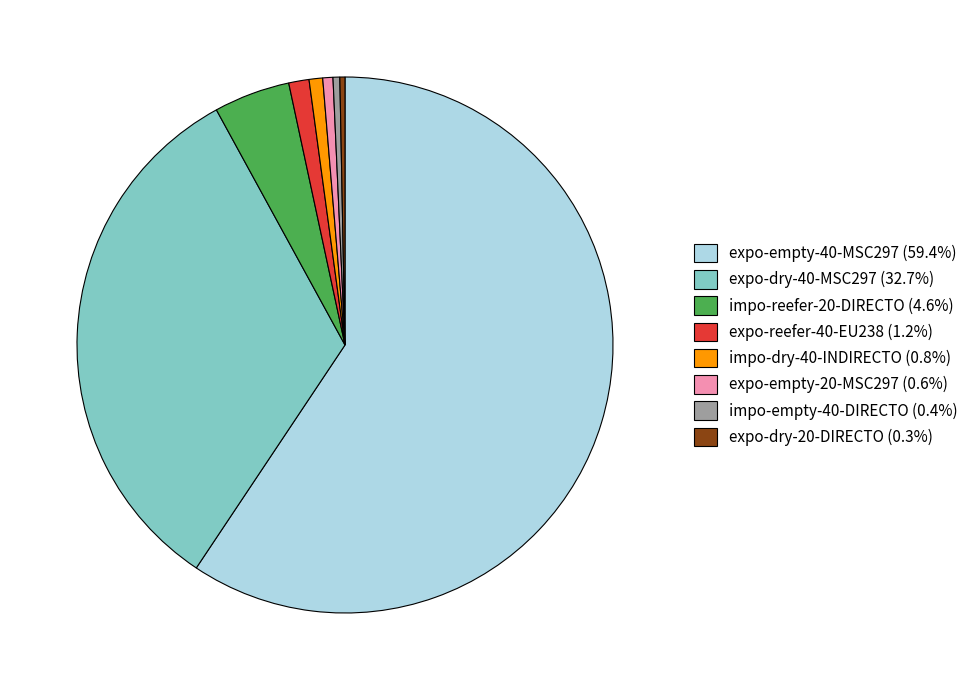

Does expo-empty-40-MSC297 (59.4%) represent more than half of the total?

Yes